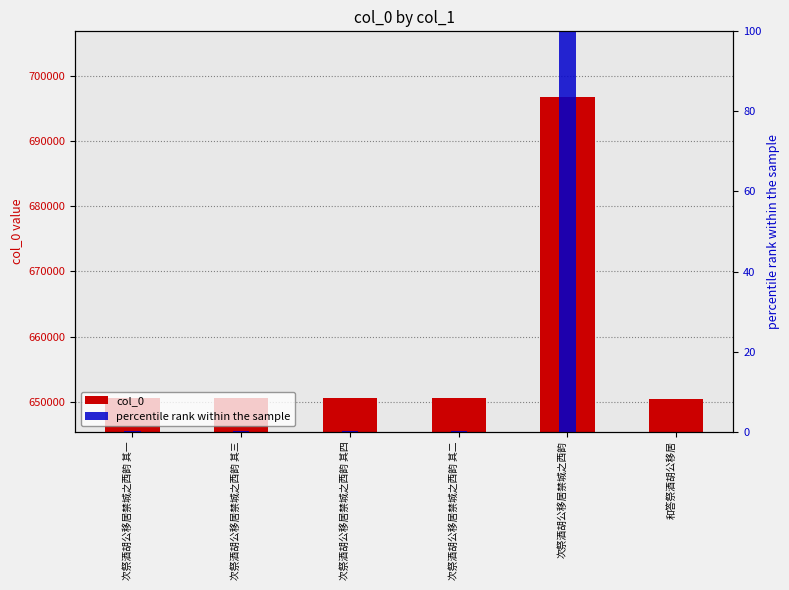

What is the difference between the maximum and minimum values in the col_0 series?

46340.0